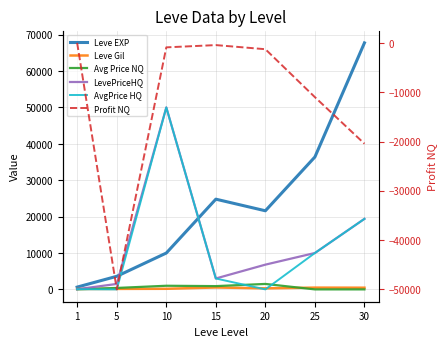

What is the difference between the highest and lowest values at 15?

25161